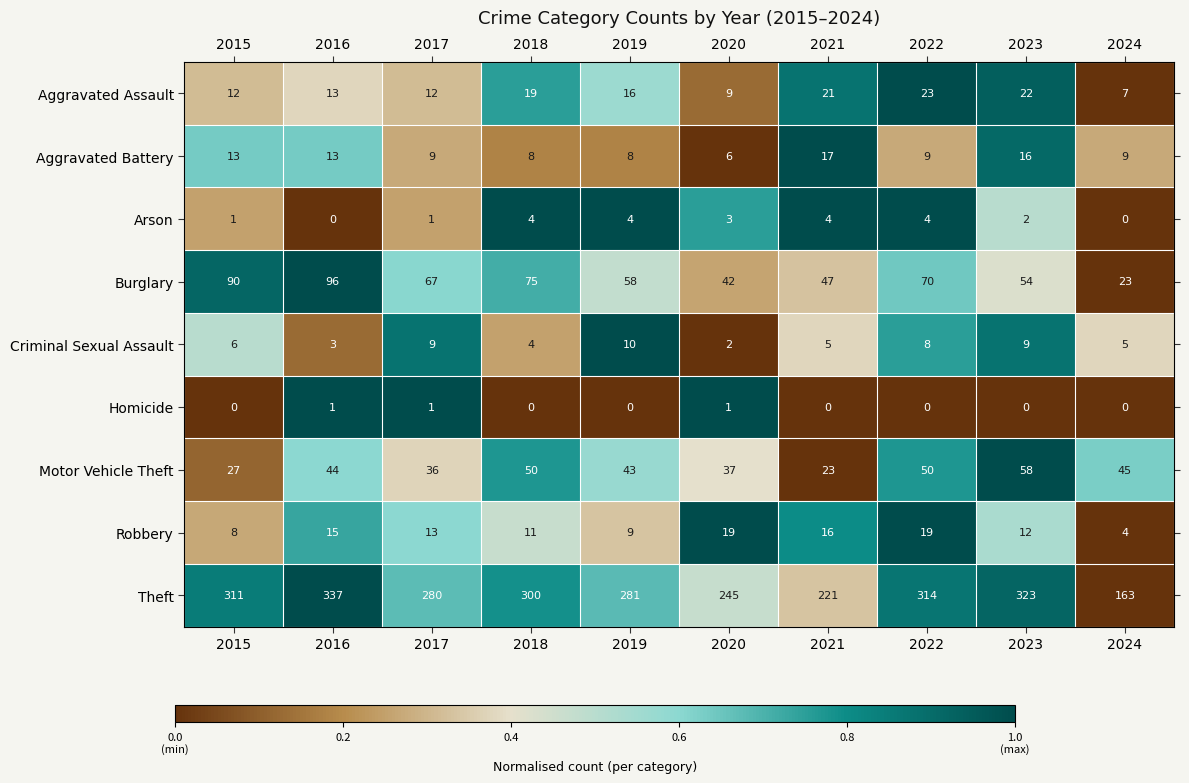

At how many categories does at least one series exceed 305?

4